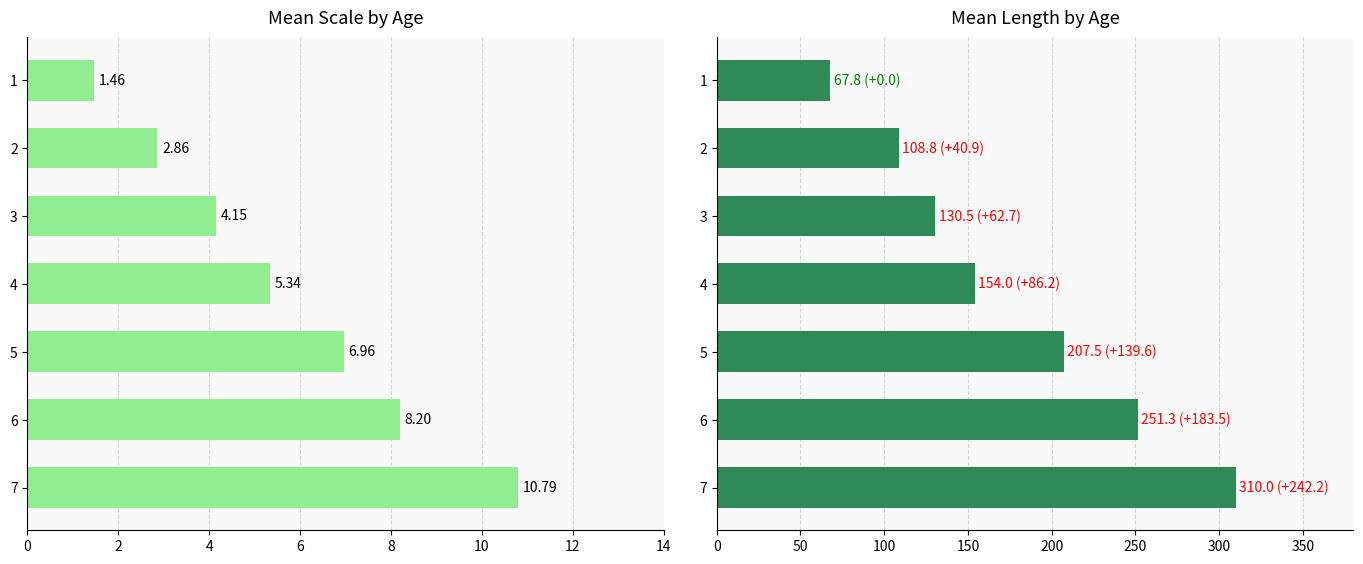

Which series has the largest total across all categories?

Mean Length